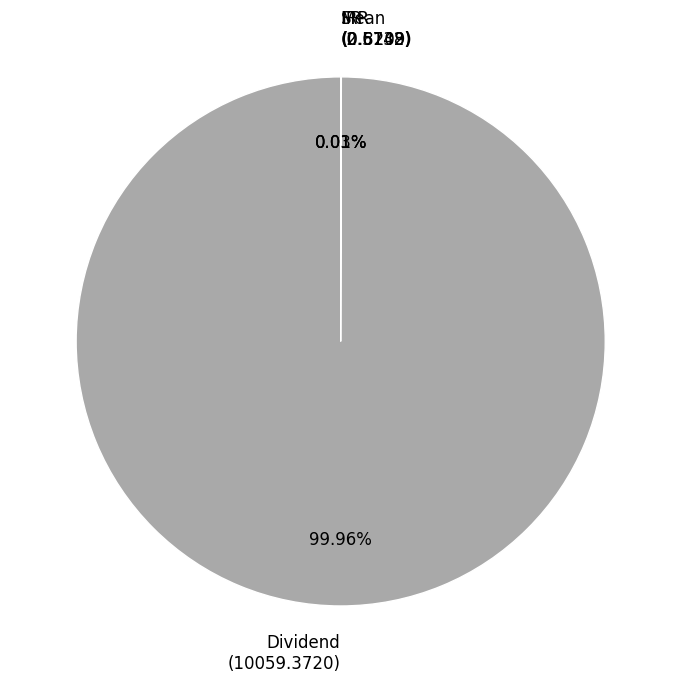

What is the largest slice in the pie chart?

Dividend